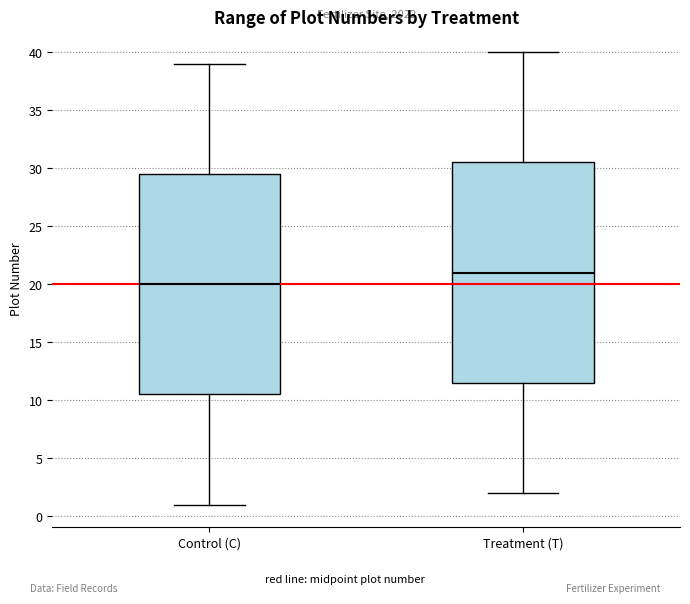

Which box has the lowest median line?

Control (C)